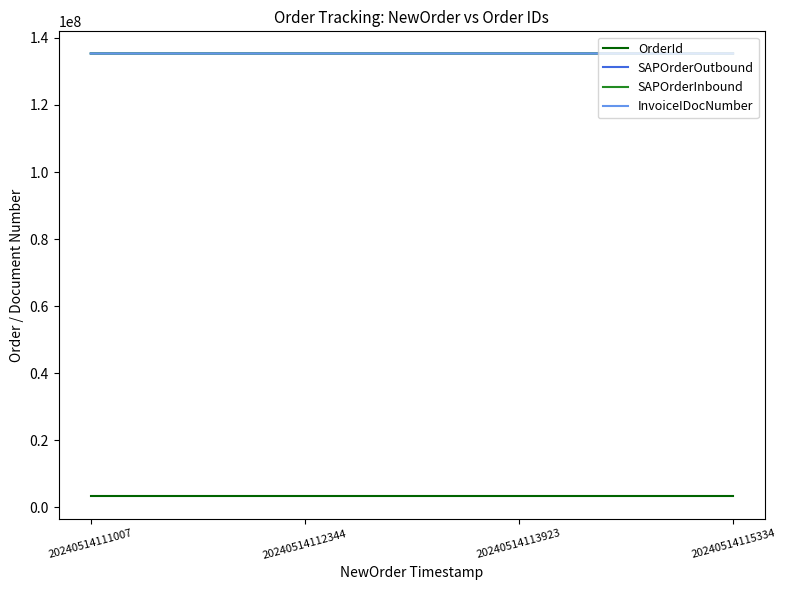

What is the maximum value shown in the chart?

135365554